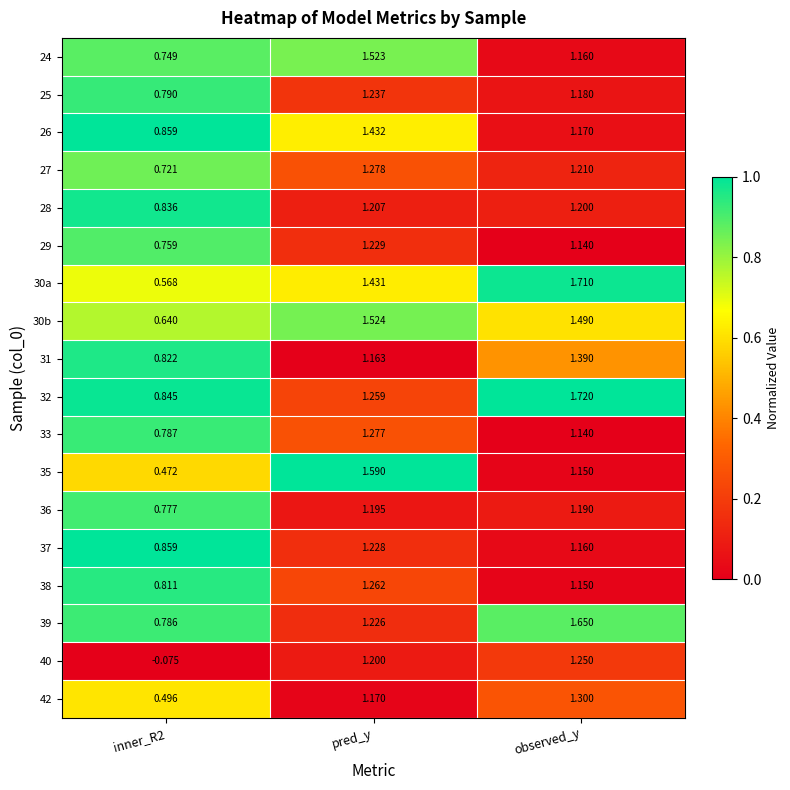

Is the value of 24 at inner_R2 greater than the value of 33 at inner_R2?

No